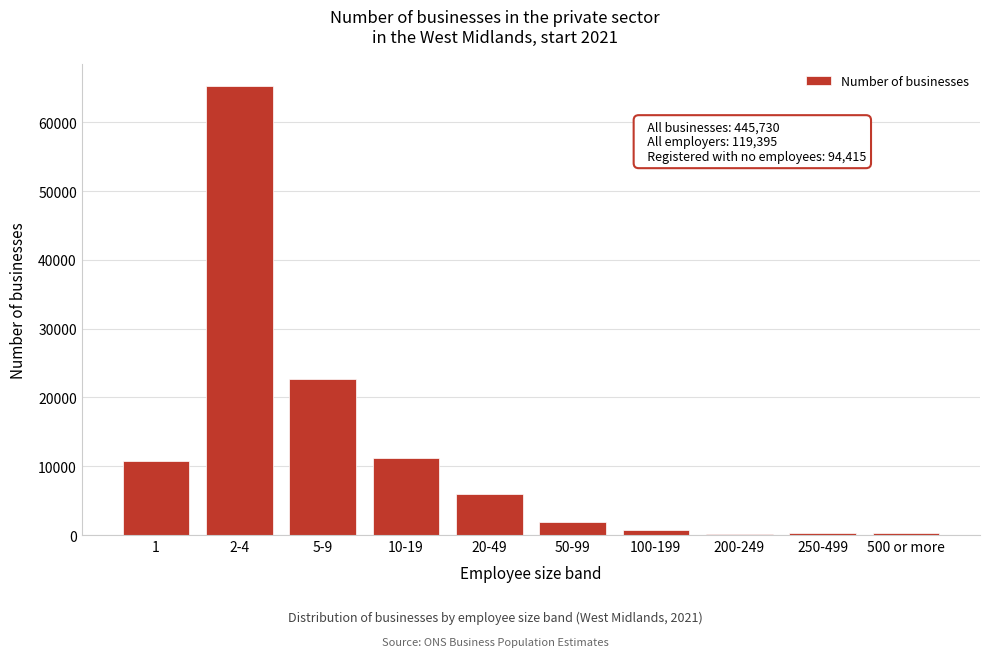

At which category does the chart reach its peak across all series?

2-4